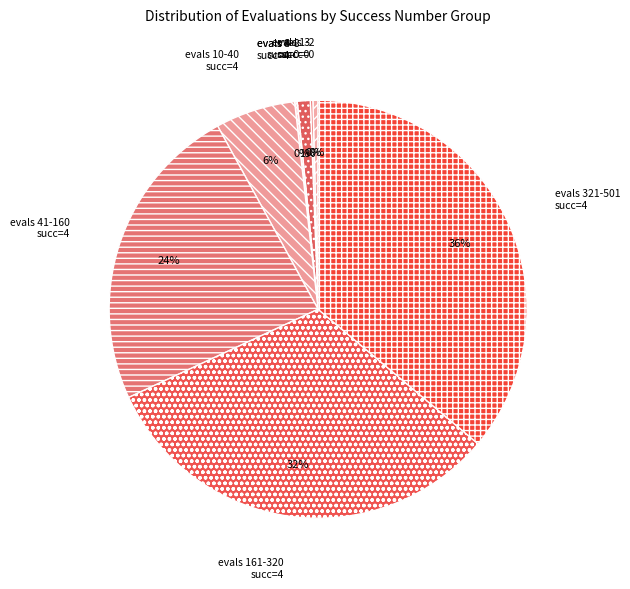

Between evals 1-2 succ=0 and evals 321-501 succ=4, which is larger?

evals 321-501 succ=4